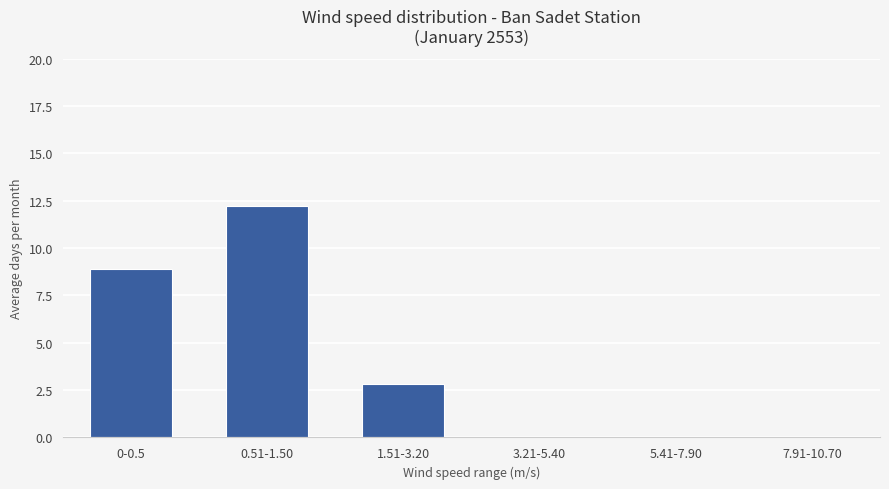

What is the greatest value displayed?

12.2